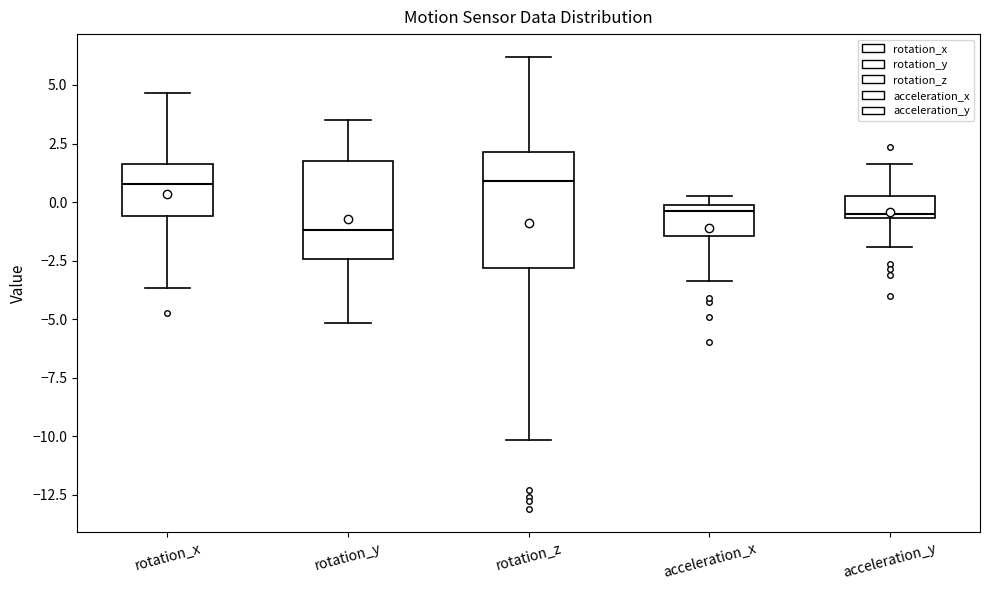

Where does the median line of the box for acceleration_x sit on the y-axis? The values are not printed on the chart, so give them approximately, as read against the axis.

-0.5